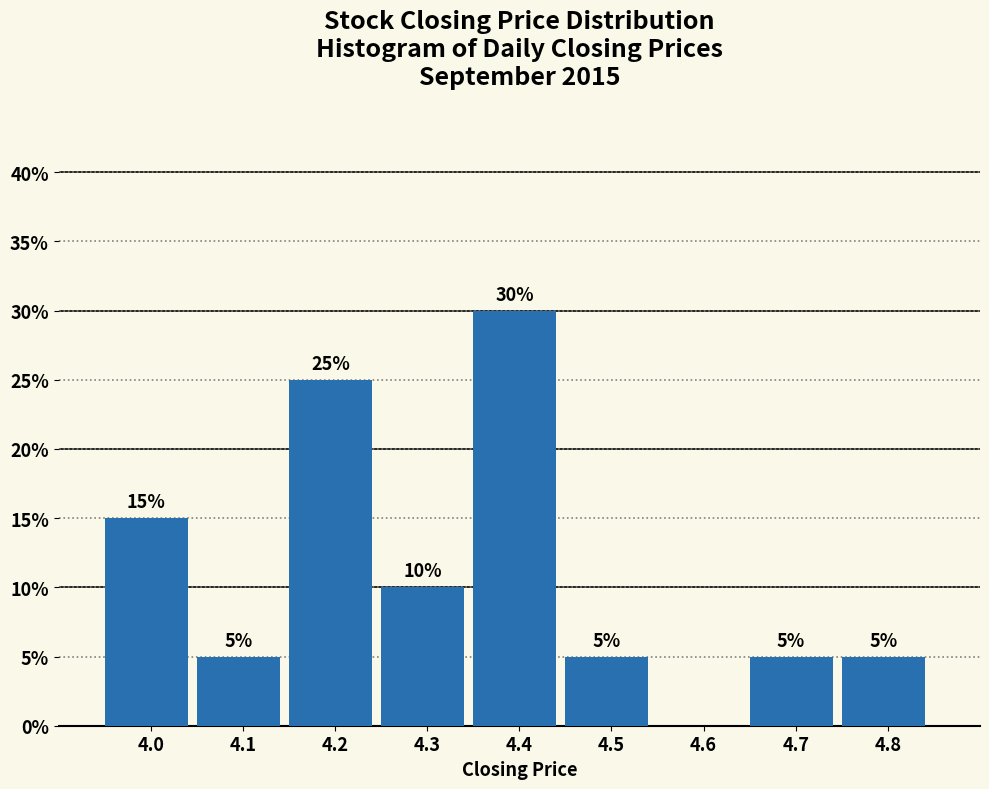

Reading right to left, list all the values displayed in this chart.

4.8=5	4.7=5	4.6=0	4.5=5	4.4=30	4.3=10	4.2=25	4.1=5	4.0=15